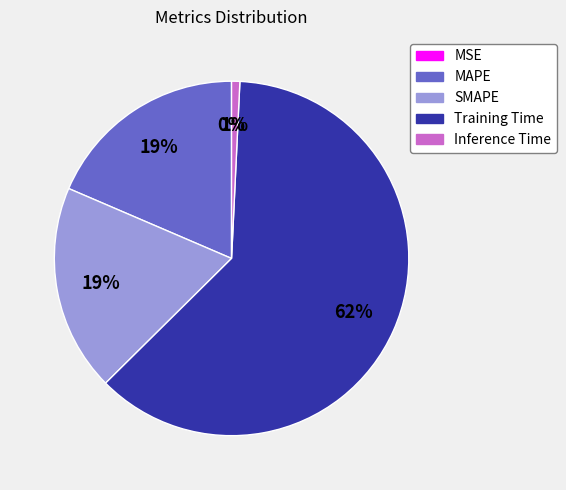

Do MAPE and Training Time together represent more than half of the pie?

Yes